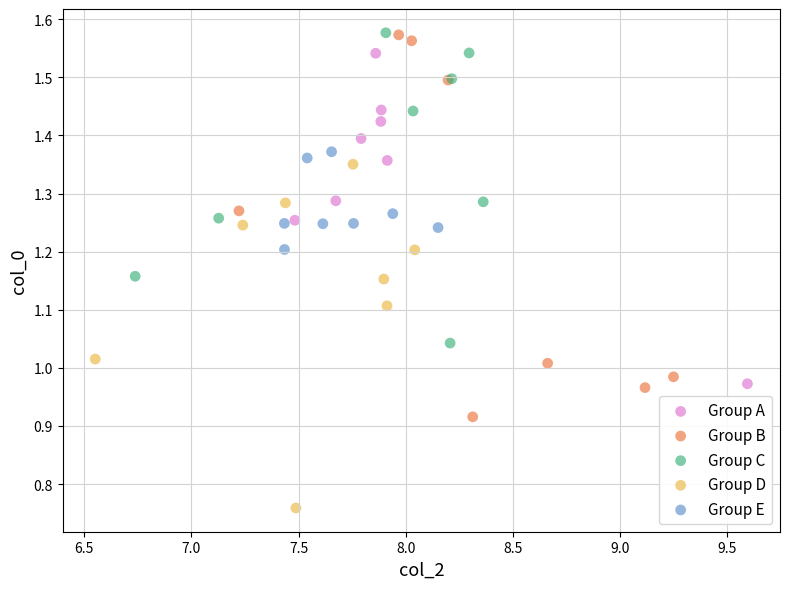

Which series contains the lowest Y value?

Group D